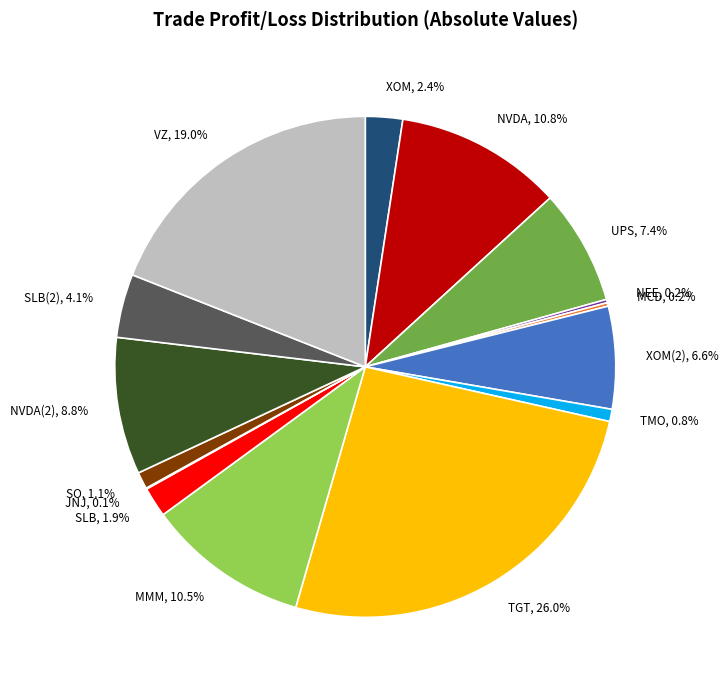

Is there any slice that represents more than half of the pie?

No